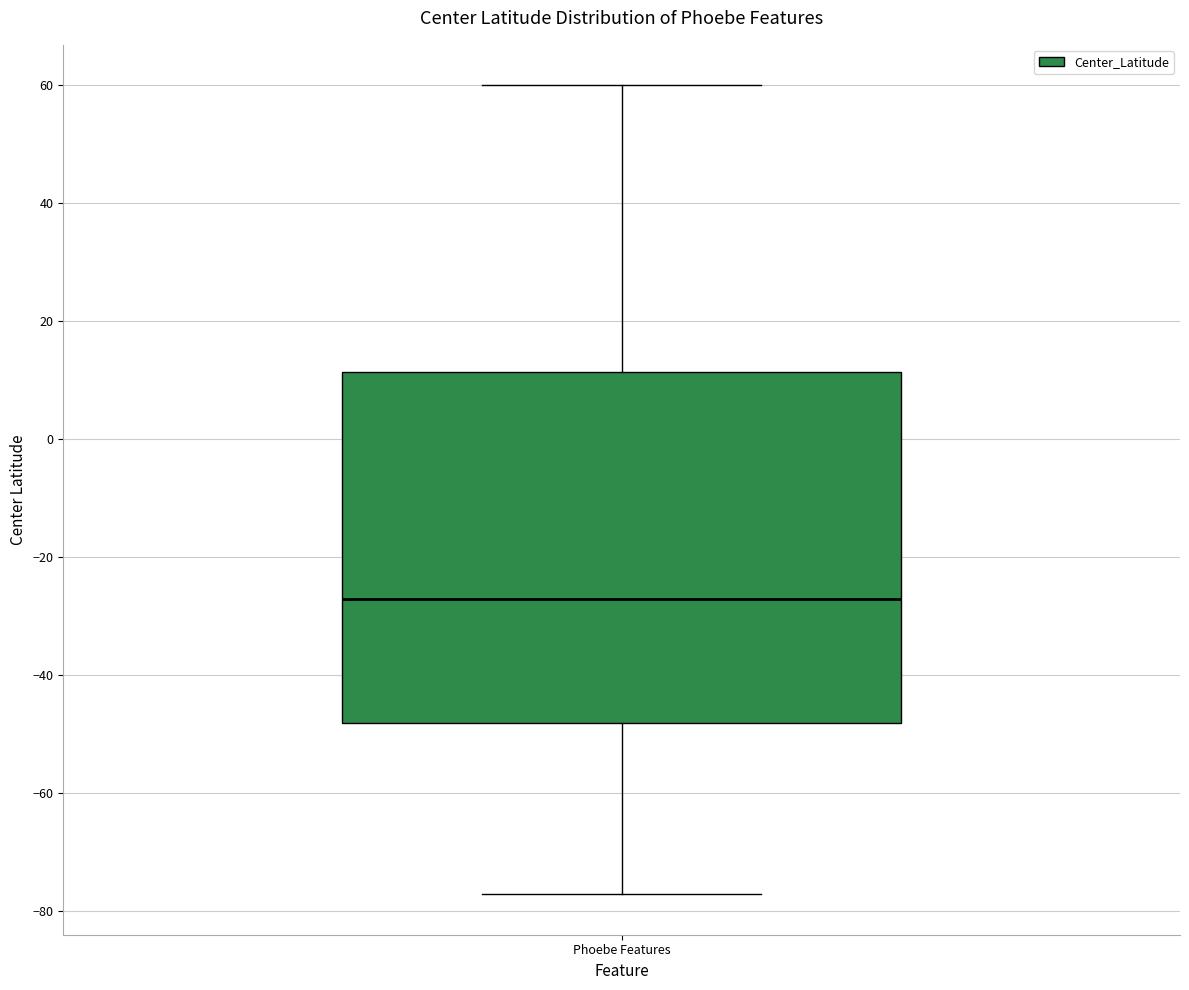

Read this box plot against the y-axis: the position of the median line, the range covered by the box, and the ends of both whiskers. The values are not printed on the chart, so give them approximately, as read against the axis.

median -26, box -48 to 12, whiskers -78 to 60